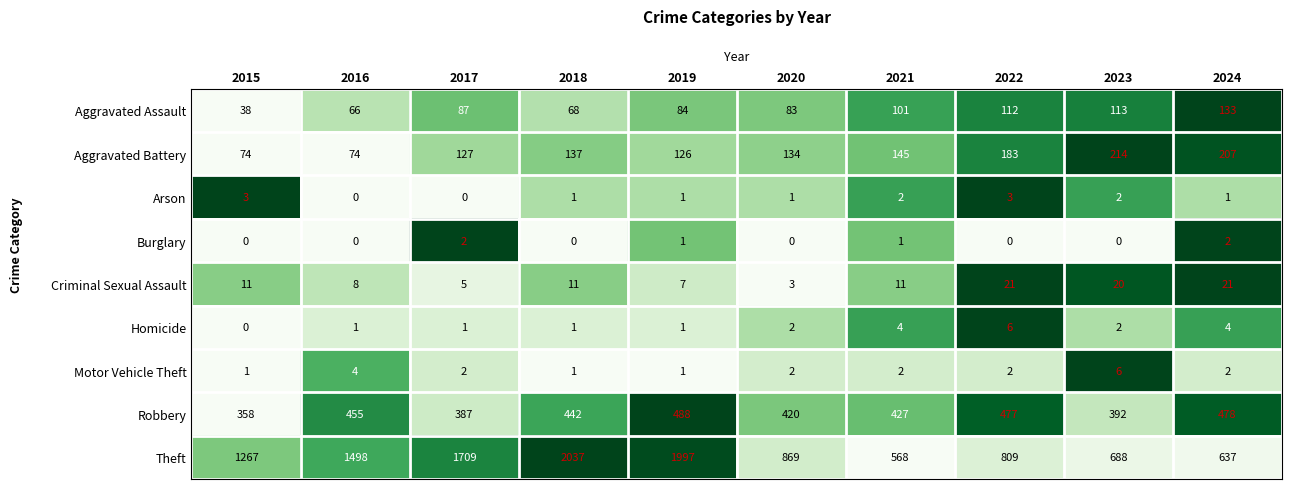

Count the number of data series in this chart.

9